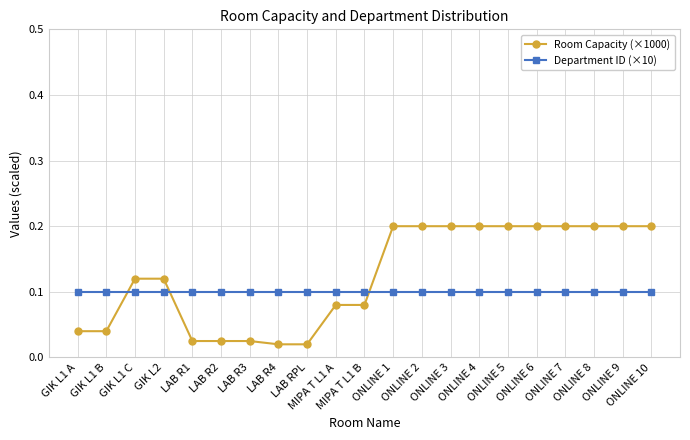

What is the sum of all Department ID (×10) values?

2.1